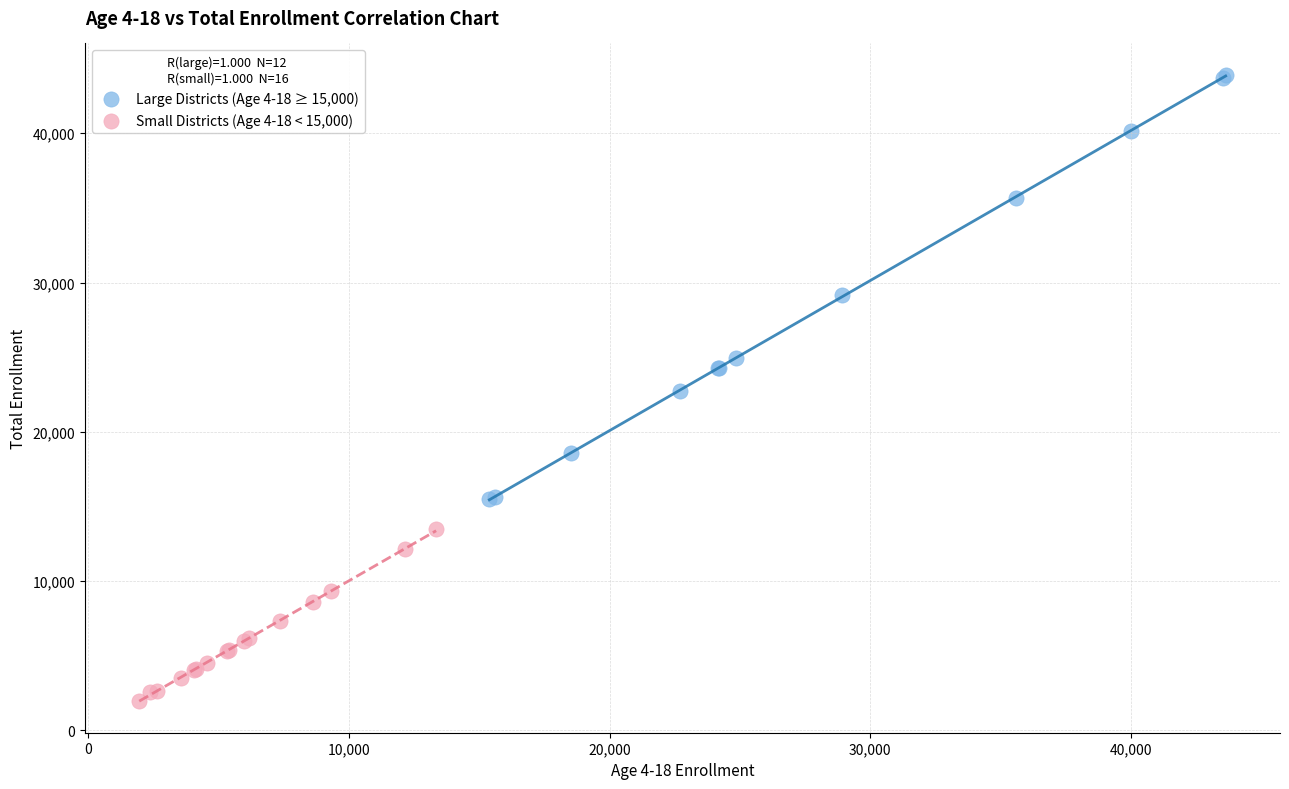

Which series reaches the minimum Y coordinate?

Small Districts (Age 4-18 < 15,000)